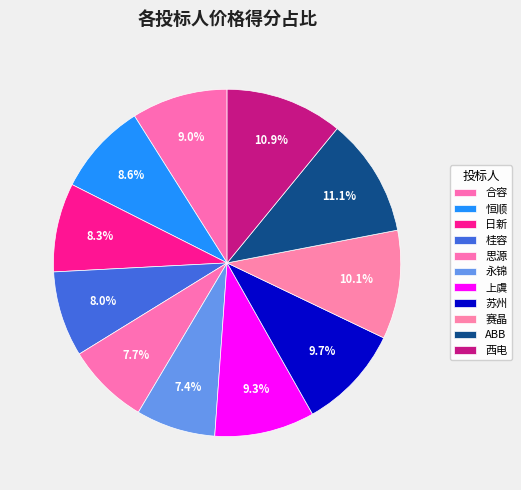

Does any single category account for the majority?

No